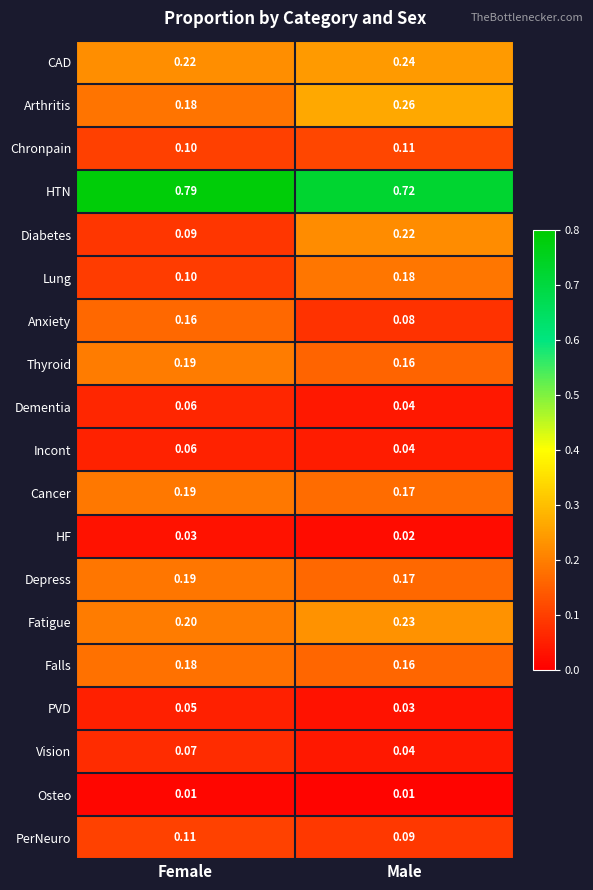

What is the total value across all series at Male?

3.0